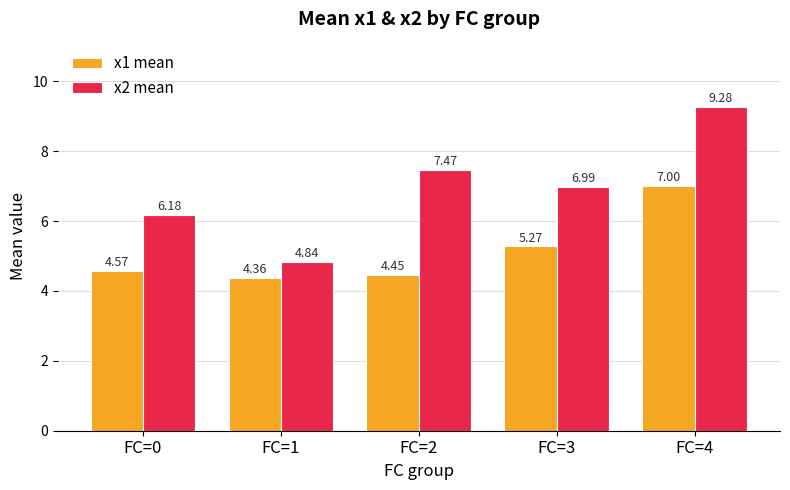

At how many categories does at least one series exceed 5?

4